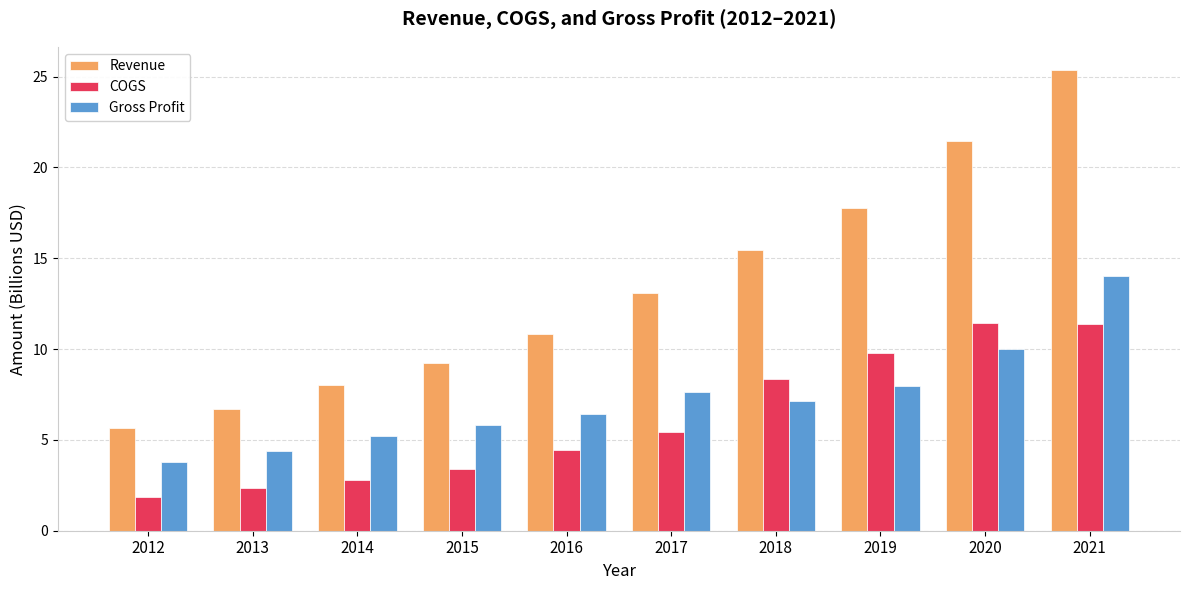

What are all the series names shown in the legend?

Revenue, COGS, Gross Profit